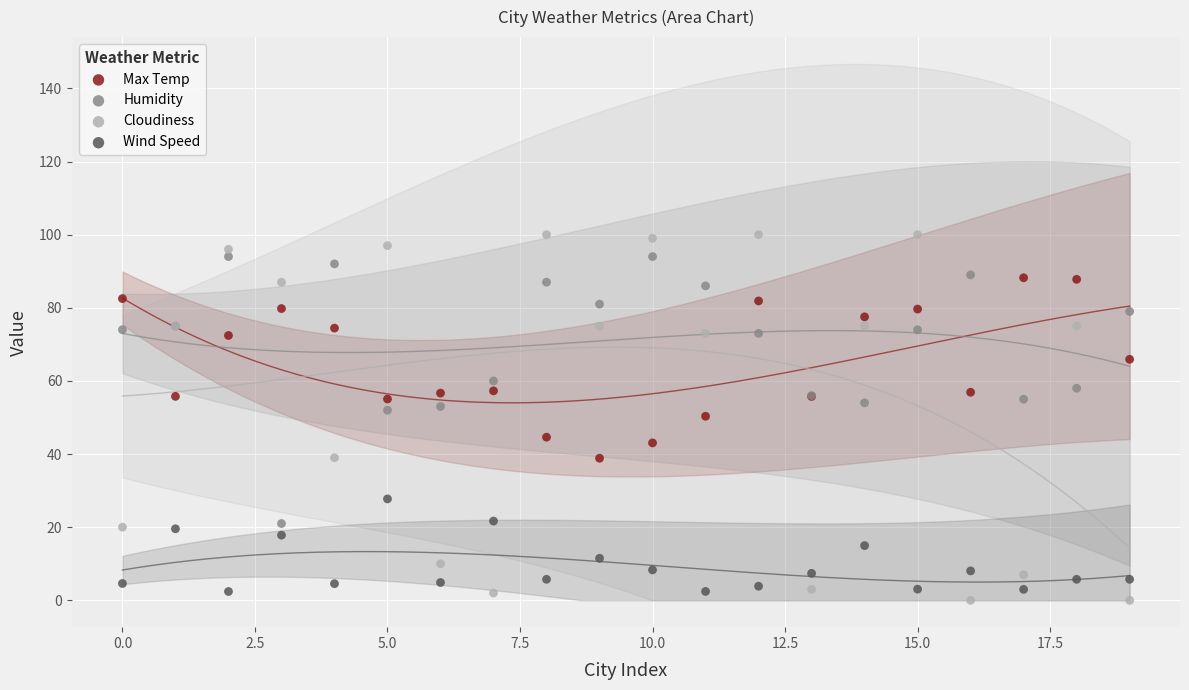

Which series has the largest Y range (max minus min)?

Cloudiness